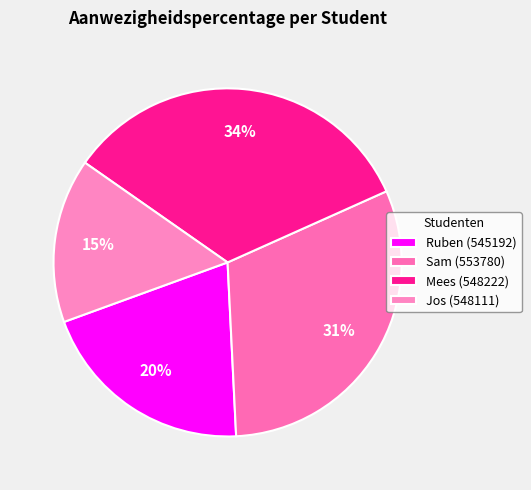

How many slices are in this pie chart?

4